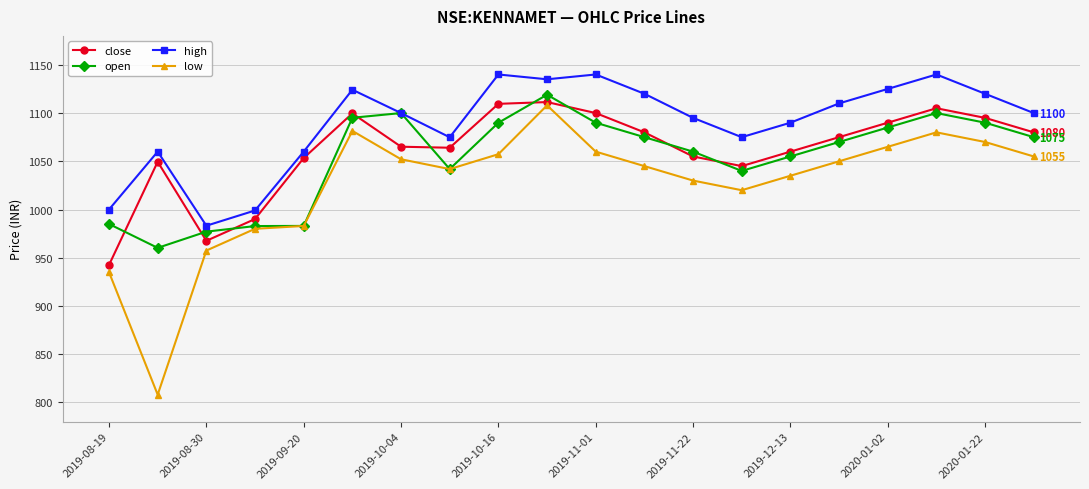

List the series in order of their peak value, highest first.

high, open, close, low